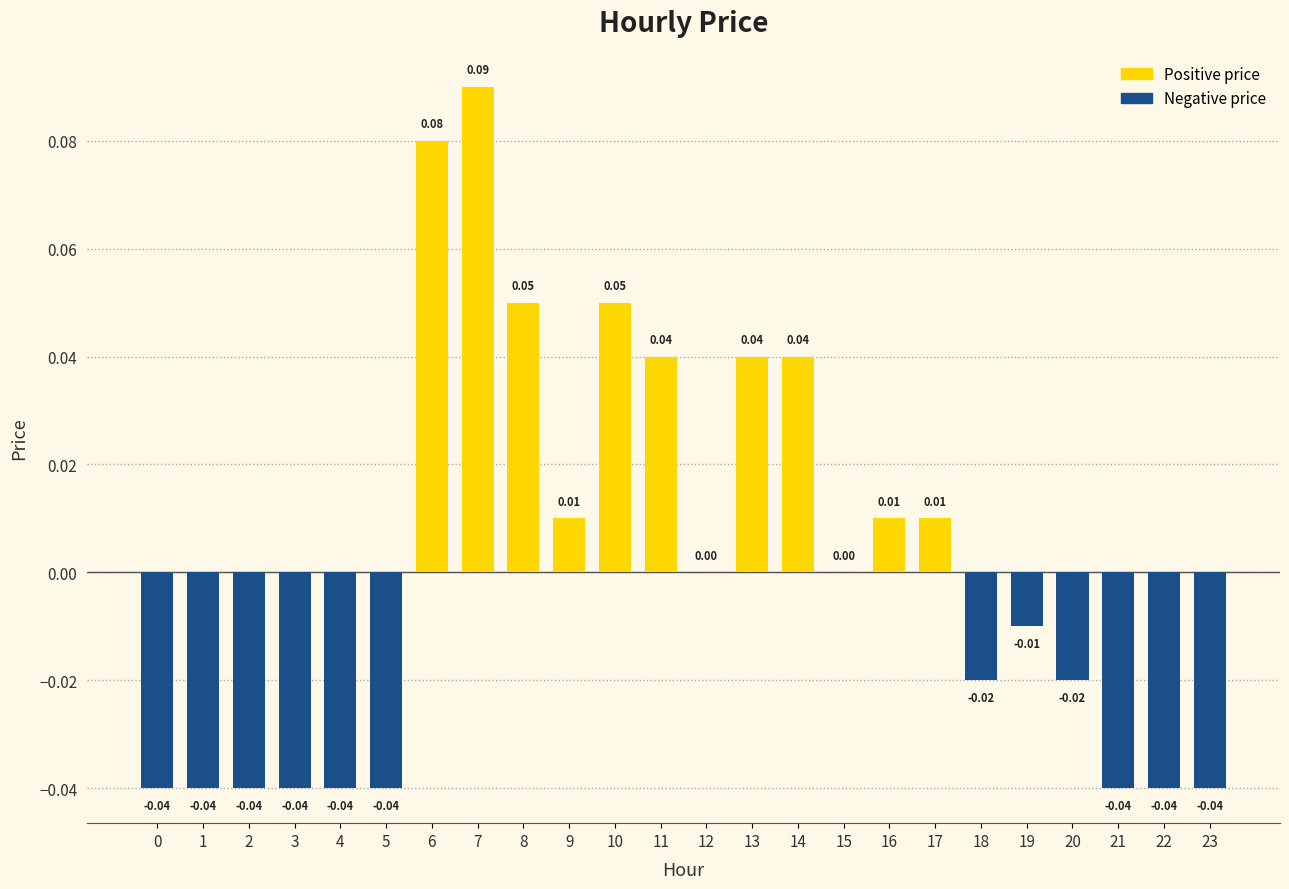

Between 6 and 12, which is larger?

6